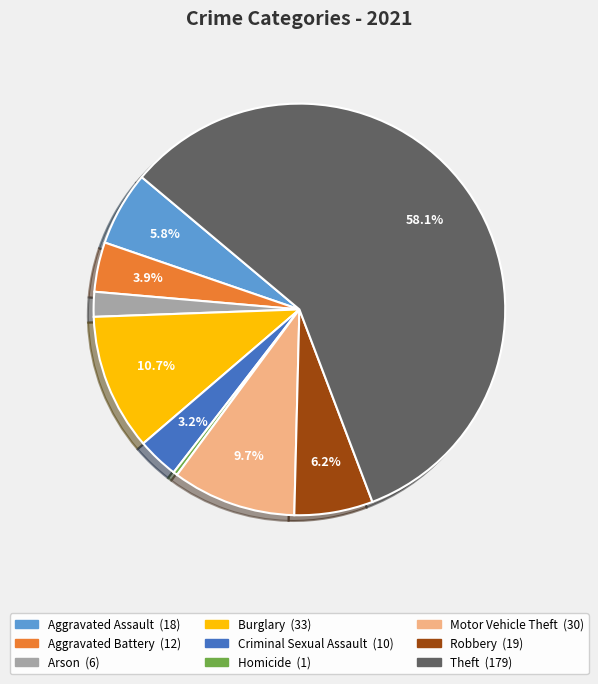

Does Theft represent more than half of the total?

Yes